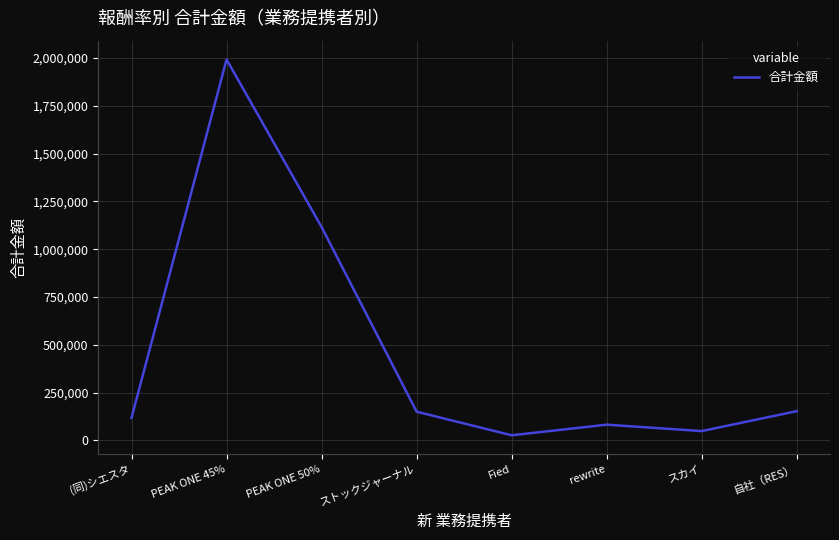

What is the ratio of the value at 自社（RES） to the value at ストックジャーナル?

1.0